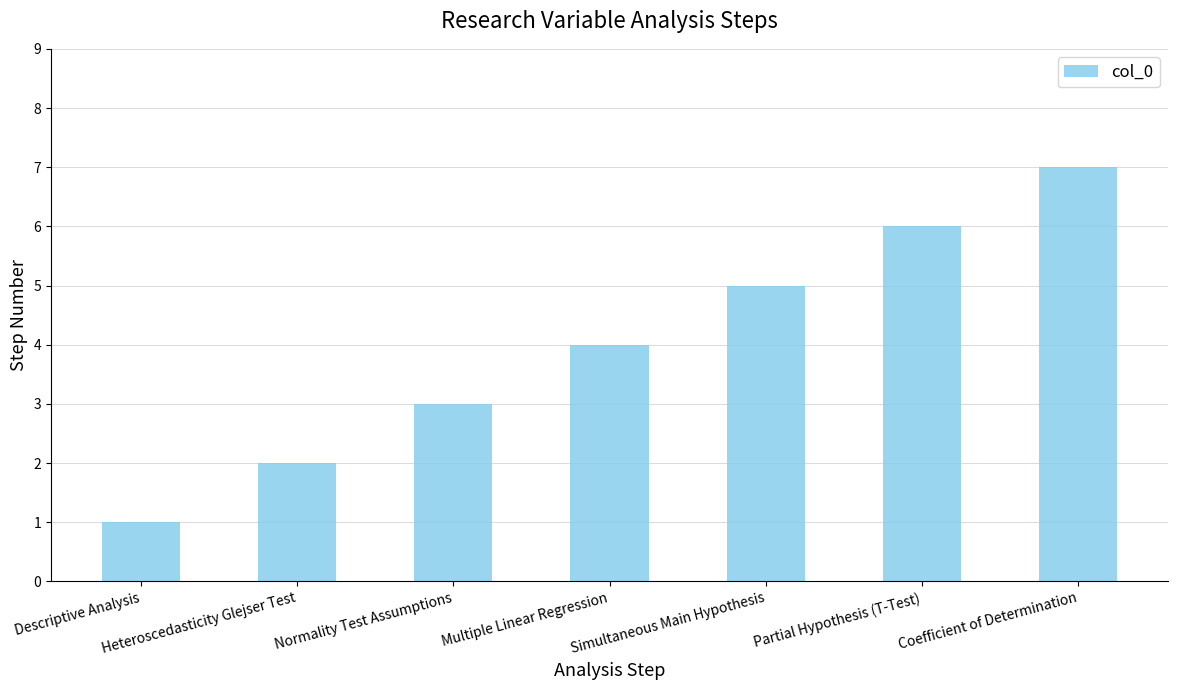

What is the greatest value displayed?

7